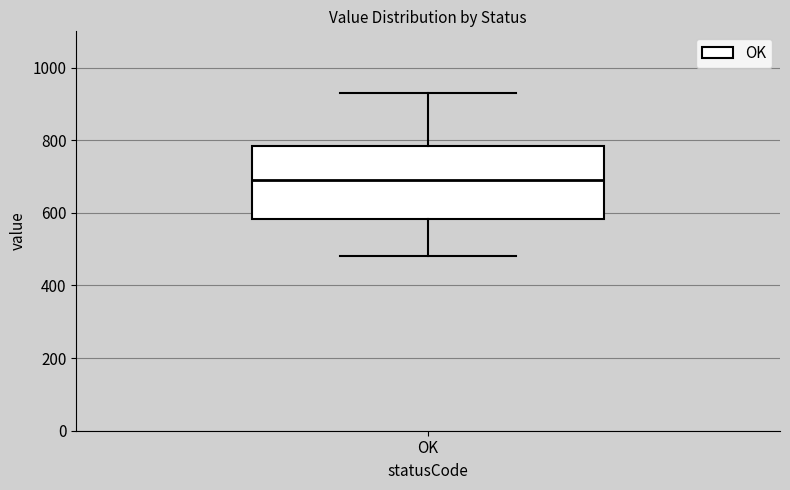

Read this box plot against the y-axis: the position of the median line, the range covered by the box, and the ends of both whiskers. The values are not printed on the chart, so give them approximately, as read against the axis.

median 700, box 580 to 780, whiskers 480 to 940